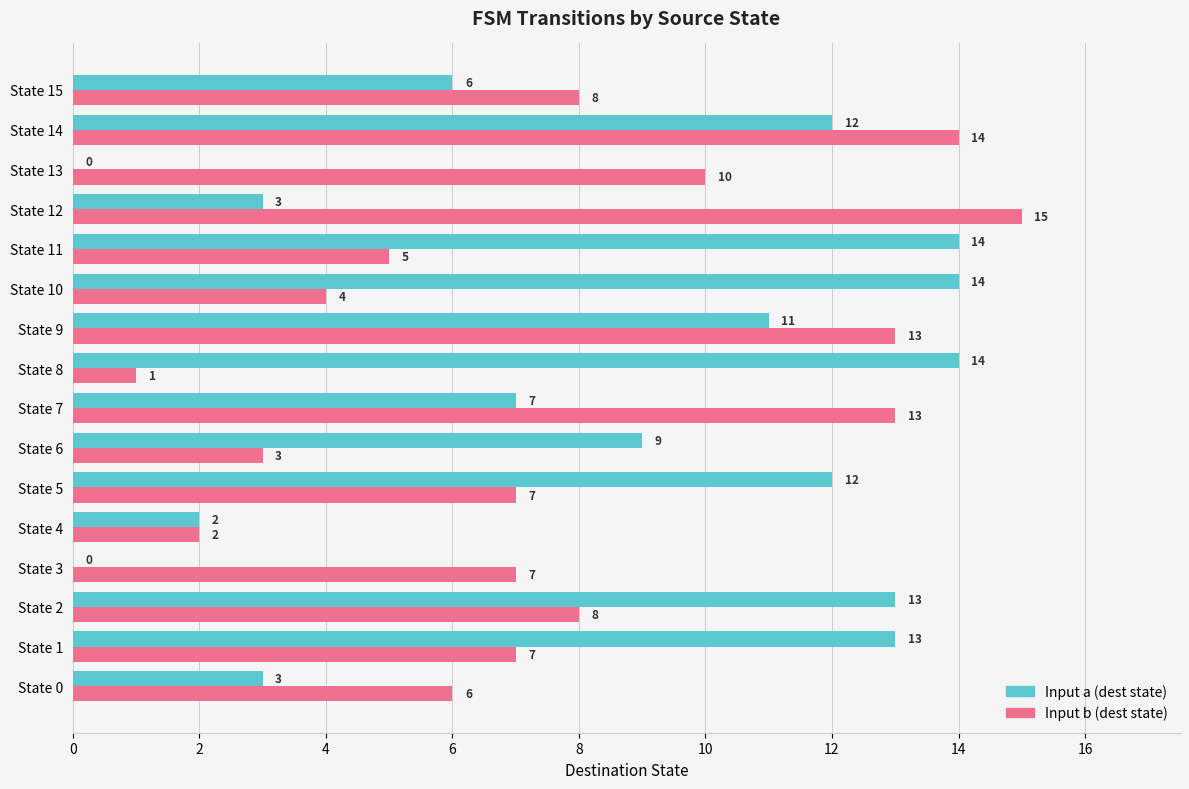

Which series has the largest total across all categories?

Input a (dest state)